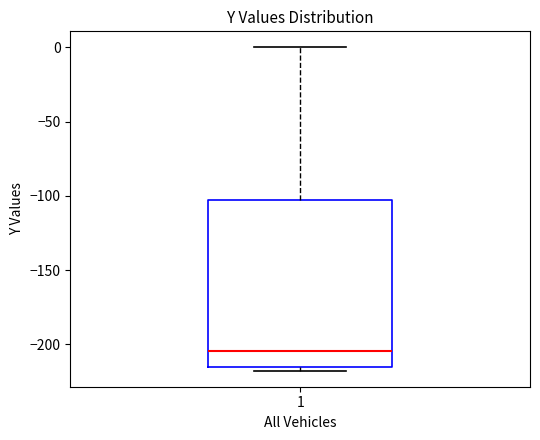

Where is the upper edge of the box at x = 1 on the y-axis? The values are not printed on the chart, so give them approximately, as read against the axis.

-105